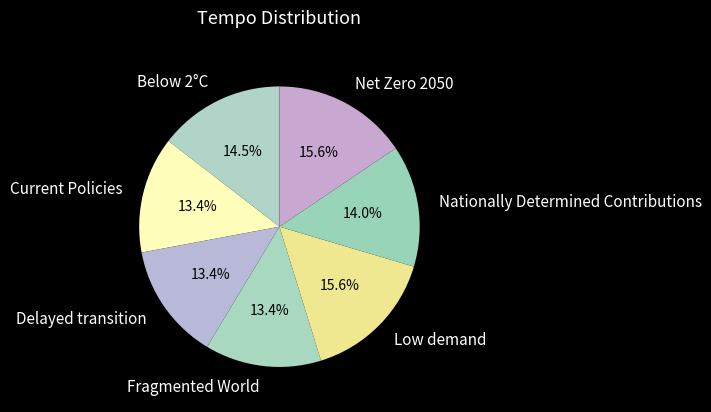

Does Below 2°C represent more than half of the total?

No